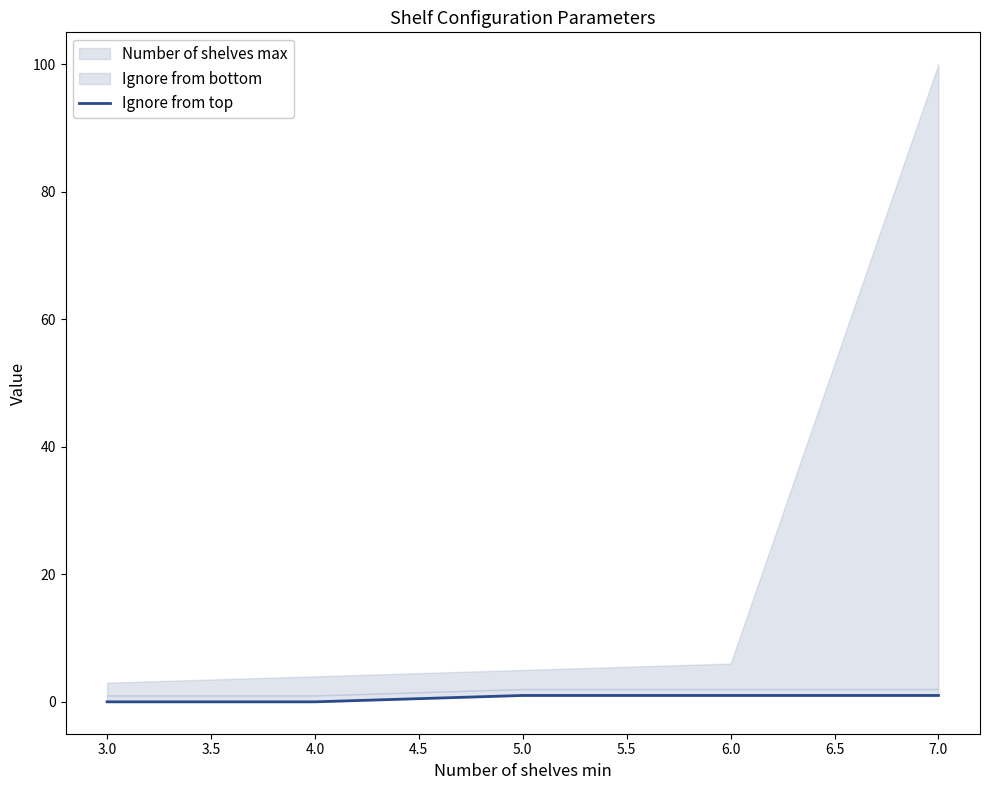

What is the ratio of the value at 5.0 to the value at 6.0?

1.0